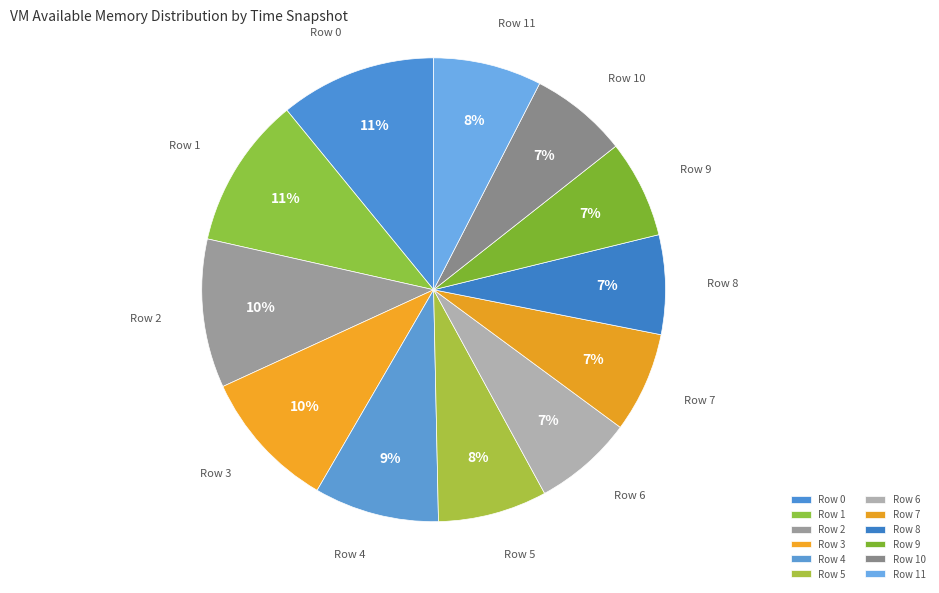

Count the number of slices in the pie.

12